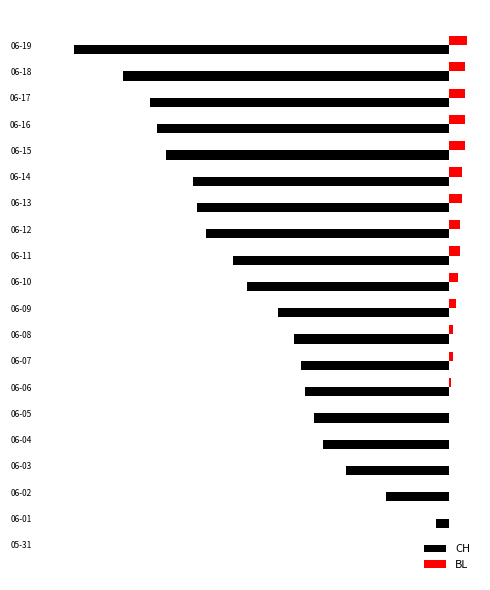

What is the sum of all CH values?

-1692